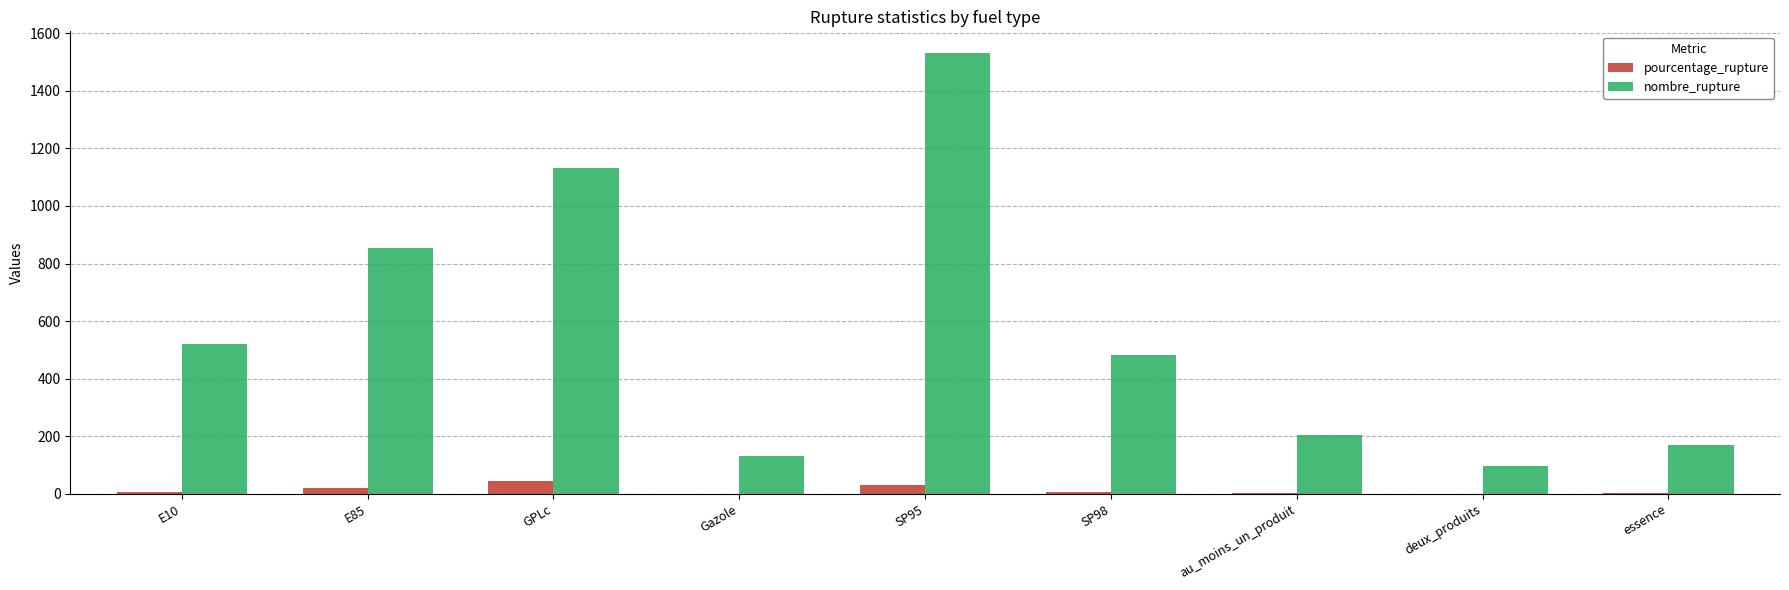

Between E10 and E85, which series saw the biggest shift?

nombre_rupture